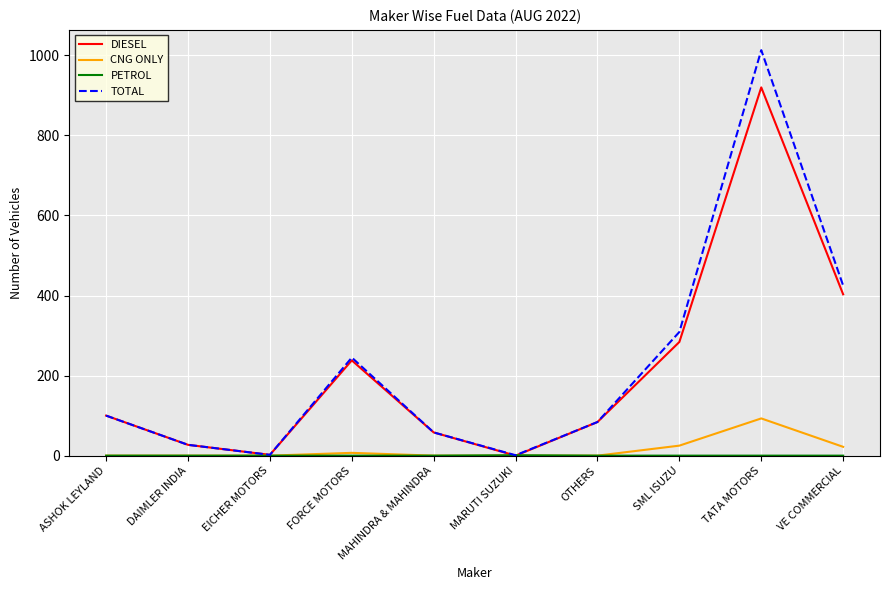

What is the difference between the maximum and second lowest values in the TOTAL series?

1011